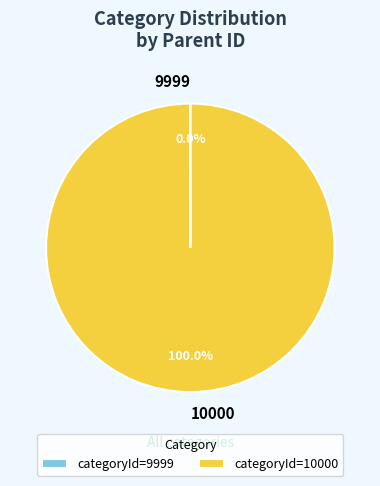

Is there any slice that represents more than half of the pie?

Yes